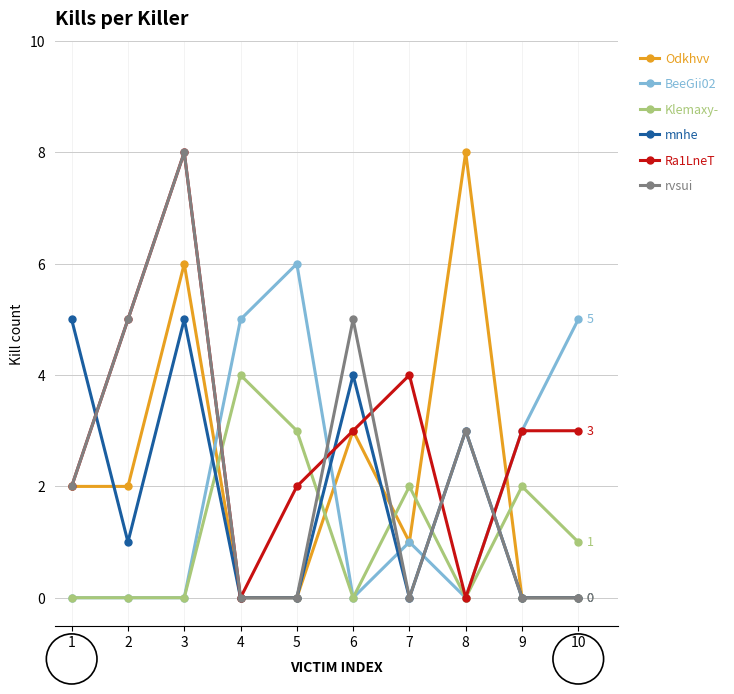

Reading right to left, what are all the values shown in this chart?

Odkhvv: 10=0	9=0	8=8	7=1	6=3	5=0	4=0	3=6	2=2	1=2
BeeGii02: 10=5	9=3	8=0	7=1	6=0	5=6	4=5	3=0	2=0	1=0
Klemaxy-: 10=1	9=2	8=0	7=2	6=0	5=3	4=4	3=0	2=0	1=0
mnhe: 10=0	9=0	8=3	7=0	6=4	5=0	4=0	3=5	2=1	1=5
Ra1LneT: 10=3	9=3	8=0	7=4	6=3	5=2	4=0	3=8	2=5	1=2
rvsui: 10=0	9=0	8=3	7=0	6=5	5=0	4=0	3=8	2=5	1=2